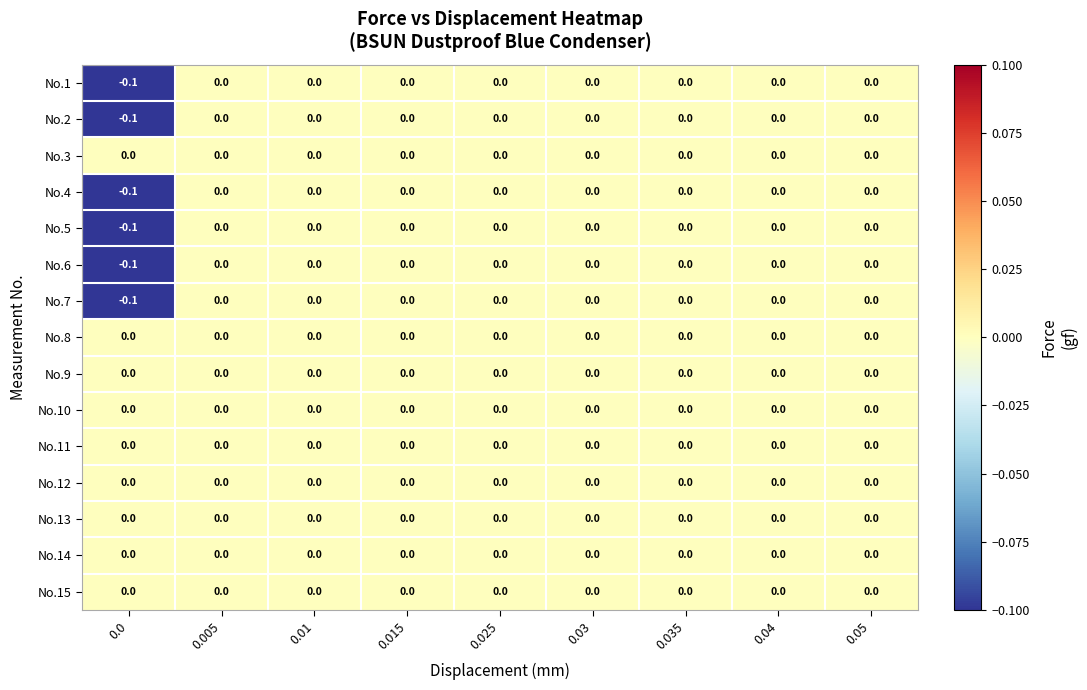

Count the No.1 values in the range 0 to 1.

8